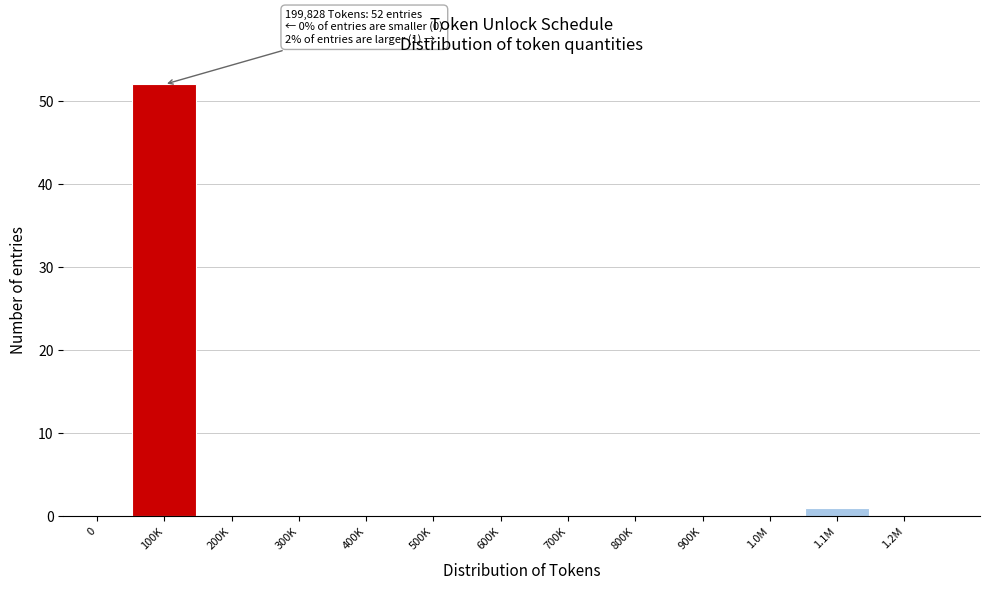

Reading left to right, what are all the values shown in this chart?

0=0	100K=52	200K=0	300K=0	400K=0	500K=0	600K=0	700K=0	800K=0	900K=0	1.0M=0	1.1M=1	1.2M=0